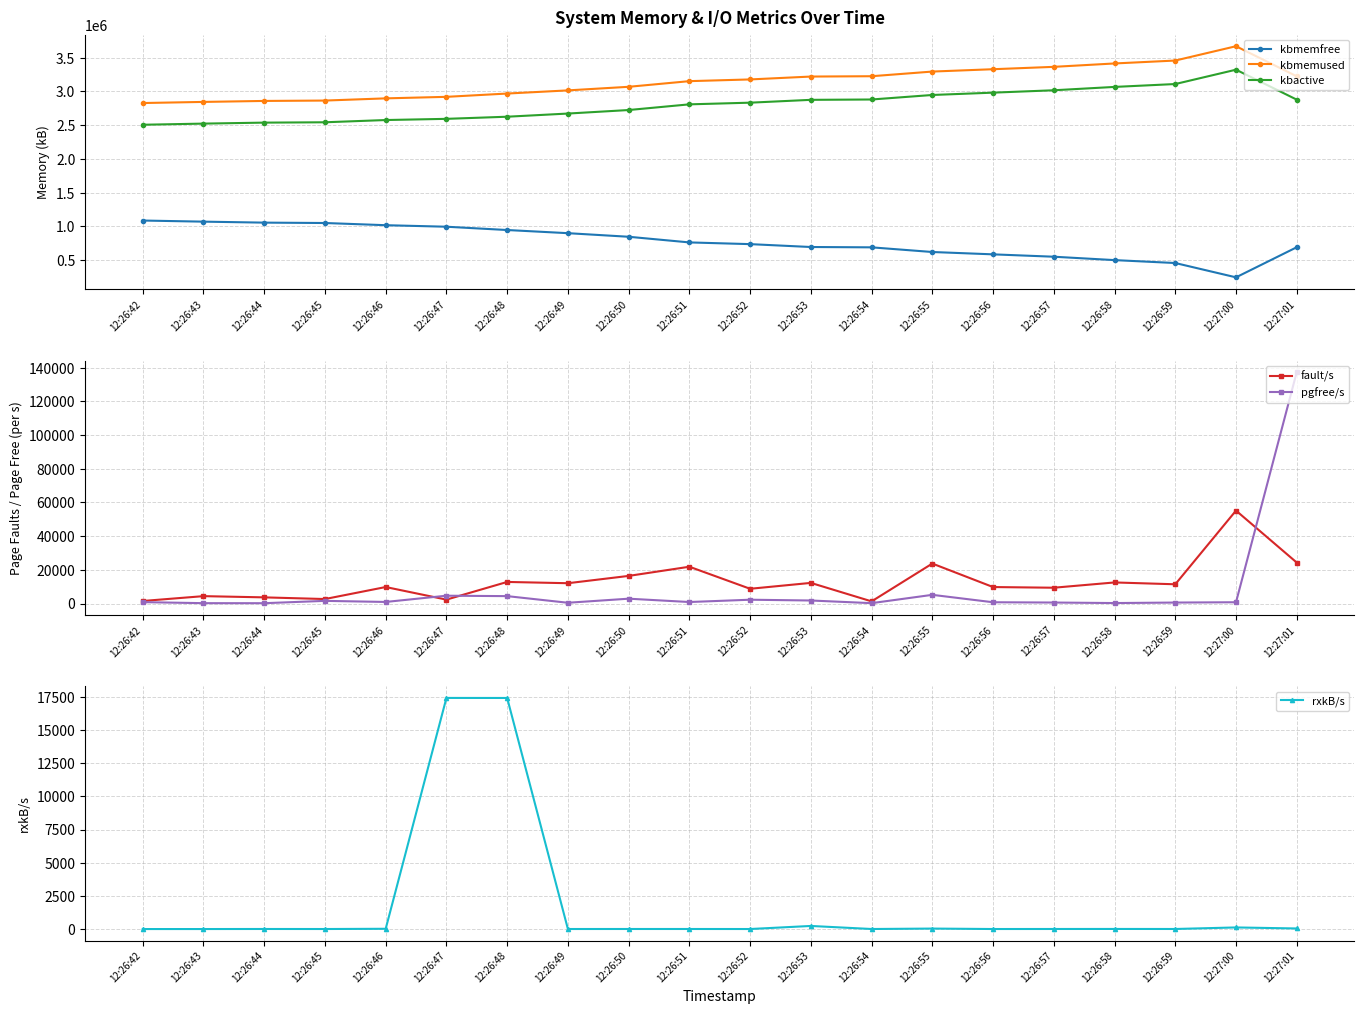

Which has a higher value, 12:26:48 or 12:27:01?

12:26:48